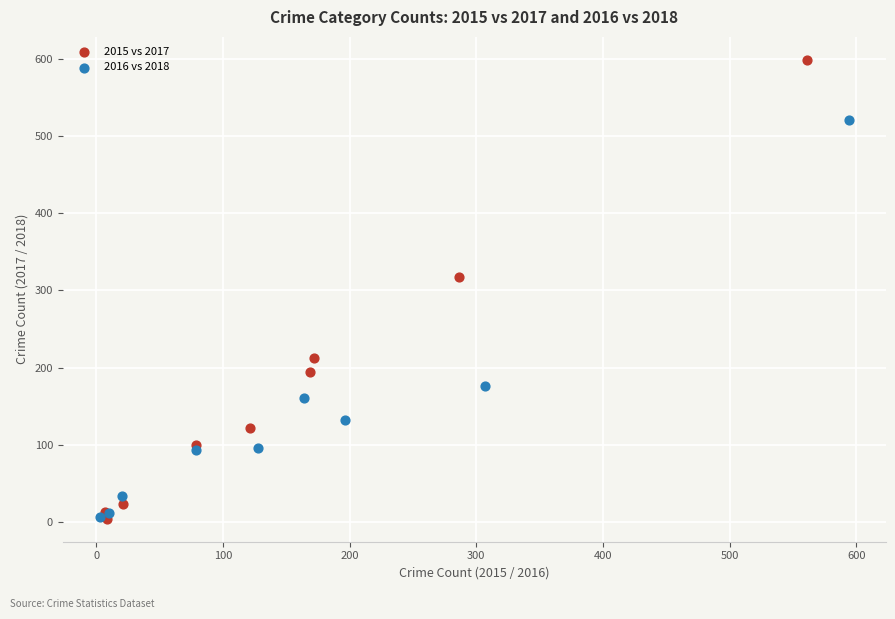

Which series reaches the maximum Y coordinate?

2015 vs 2017